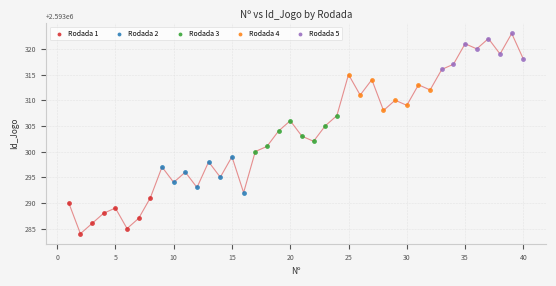

Which series reaches the minimum Y coordinate?

Rodada 1